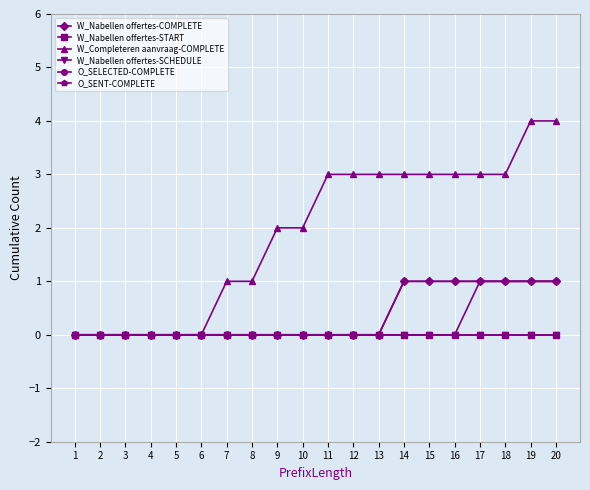

Is this an area chart (filled region under the line)?

No